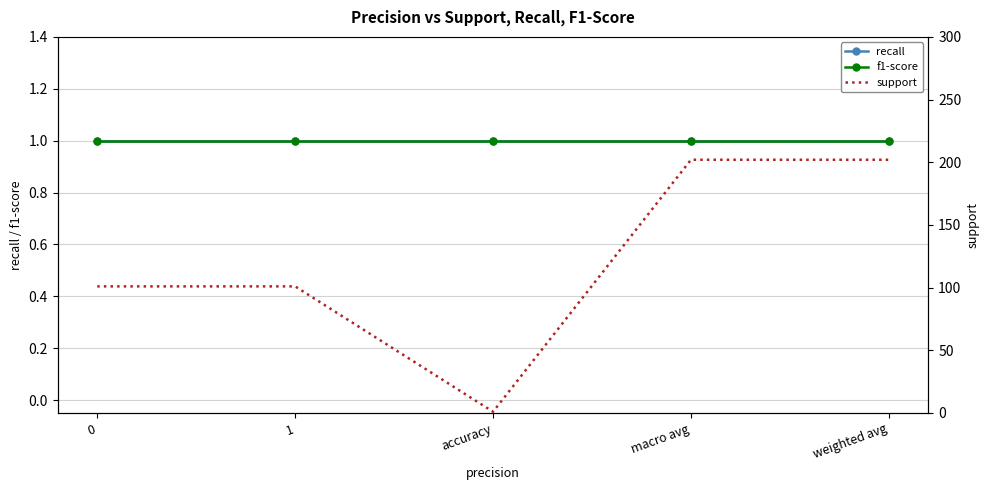

True or false: f1-score and support cross at least once.

False